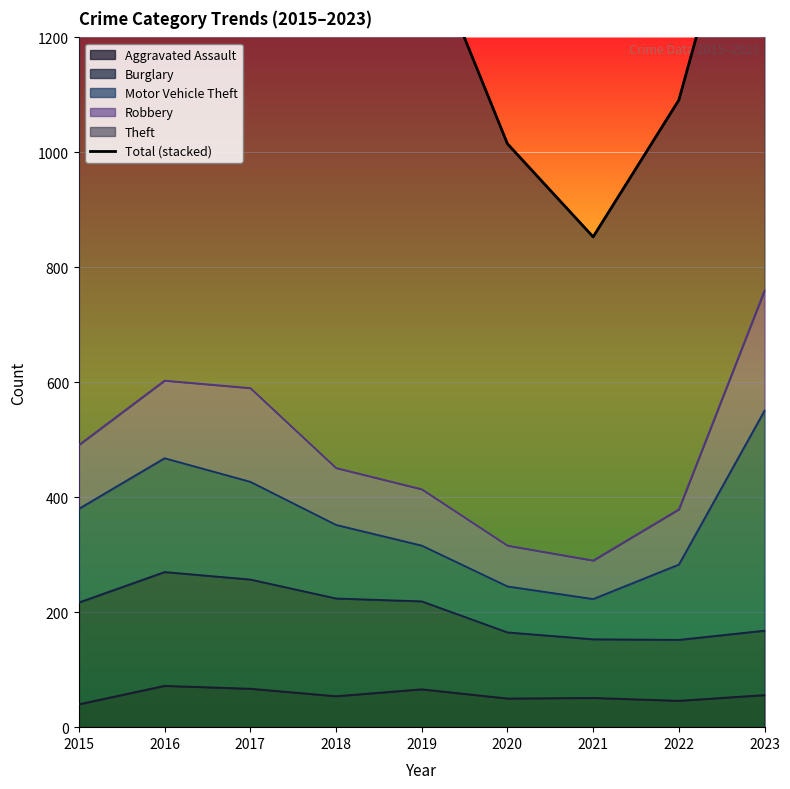

Reading right to left, list all the values displayed in this chart.

1629	1091	853	1015	1383	1322	1533	1482	1311